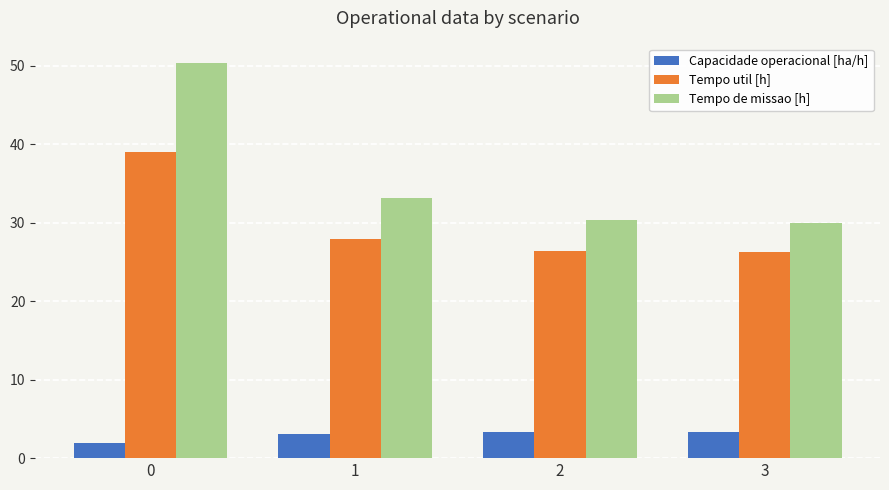

Where is Tempo de missao [h] nearest to the value 40?

1